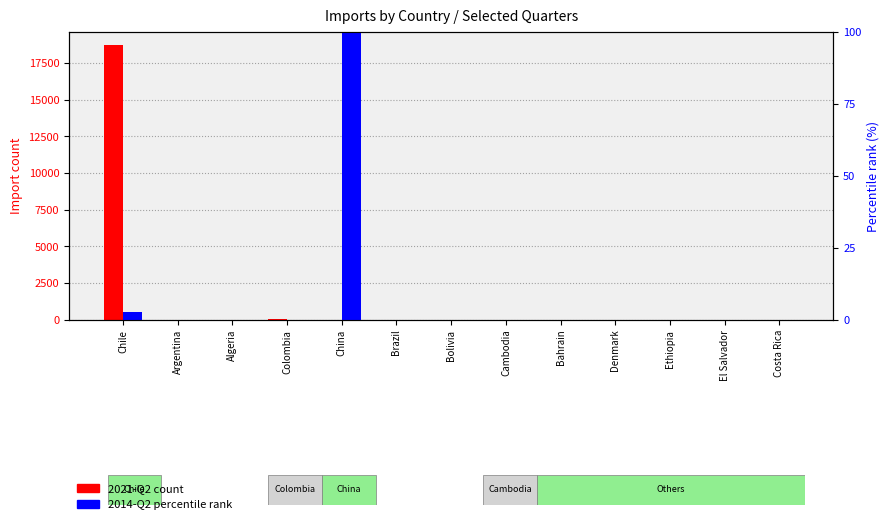

Does the chart contain any negative values?

No